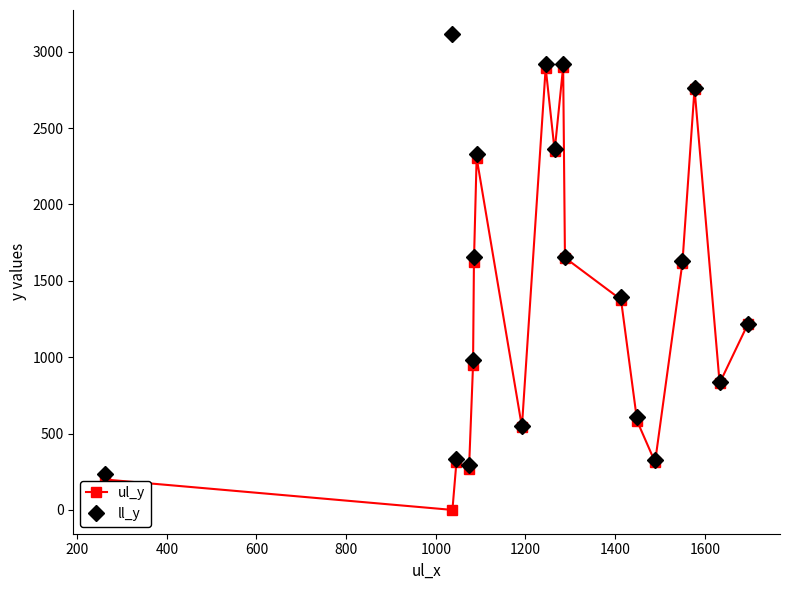

What are all the series names shown in the legend?

ul_y, ll_y